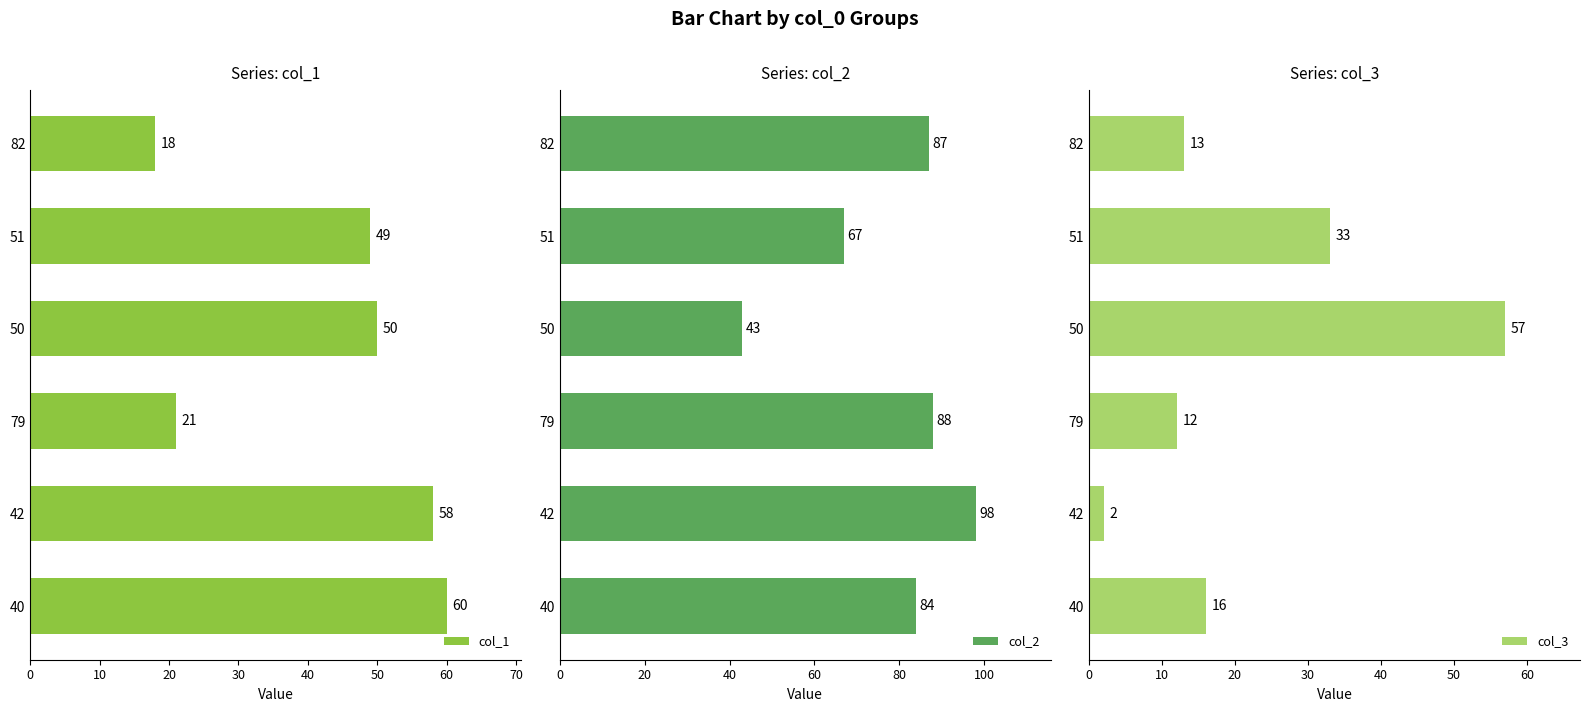

What is the sum of the col_1 values at 40 and 42?

118